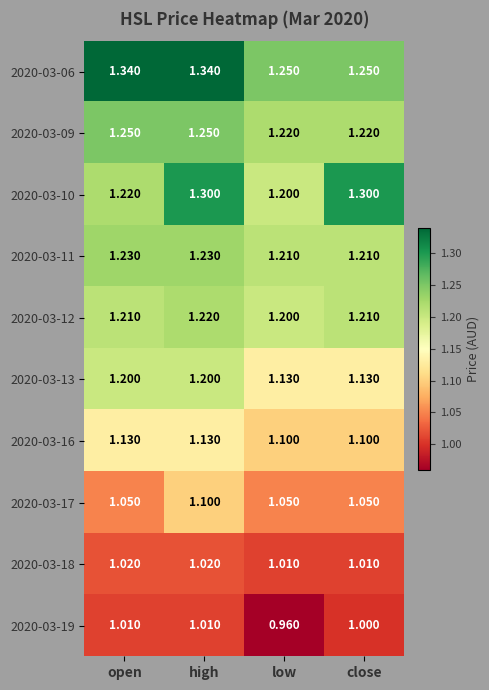

What is the smallest value displayed?

1.0